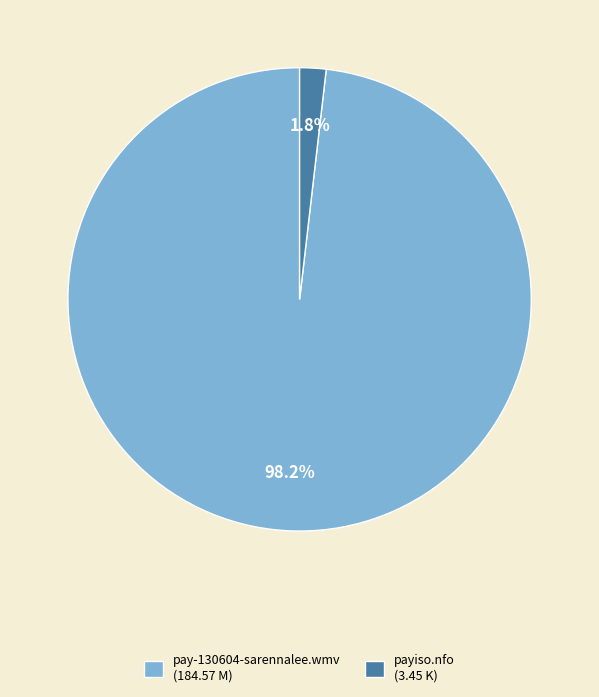

True or false: pay-130604-sarennalee.wmv accounts for 98% of the total.

True